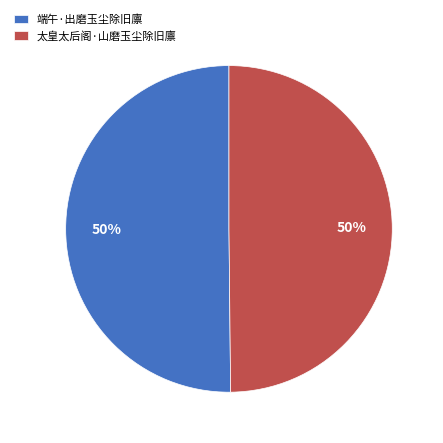

What is the ratio of the value at 太皇太后阁·山磨玉尘除旧廪 to the value at 端午·出磨玉尘除旧廪?

1.0